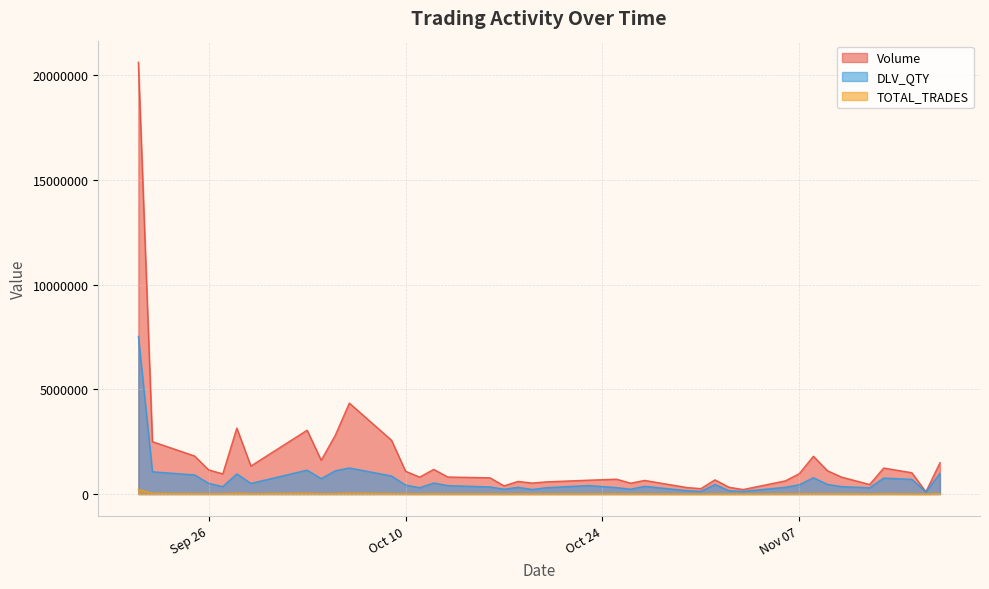

Which series has the largest total across all categories?

Volume